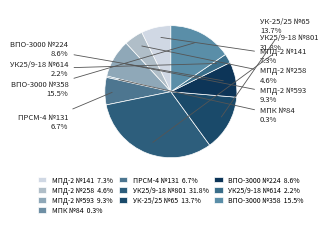

Count the number of slices in the pie.

10